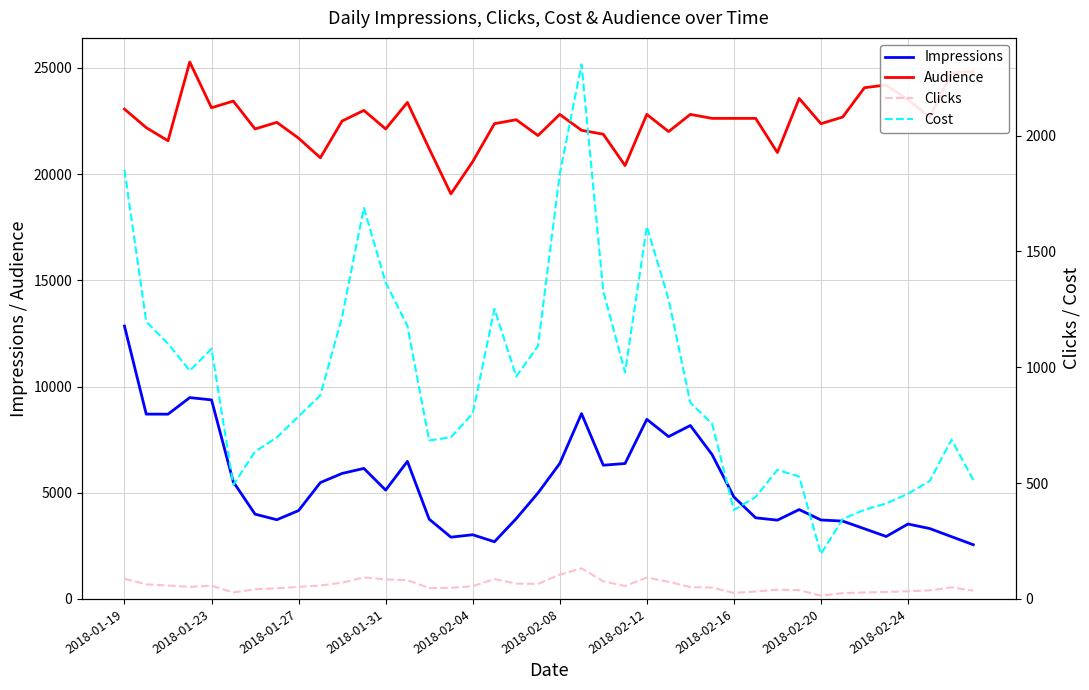

What is the difference between the Cost values at 23 and 21?

1329